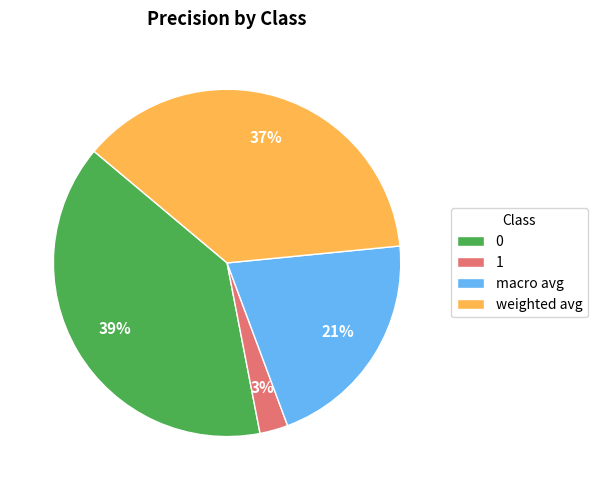

To the nearest percent, what portion does 1 represent?

3%